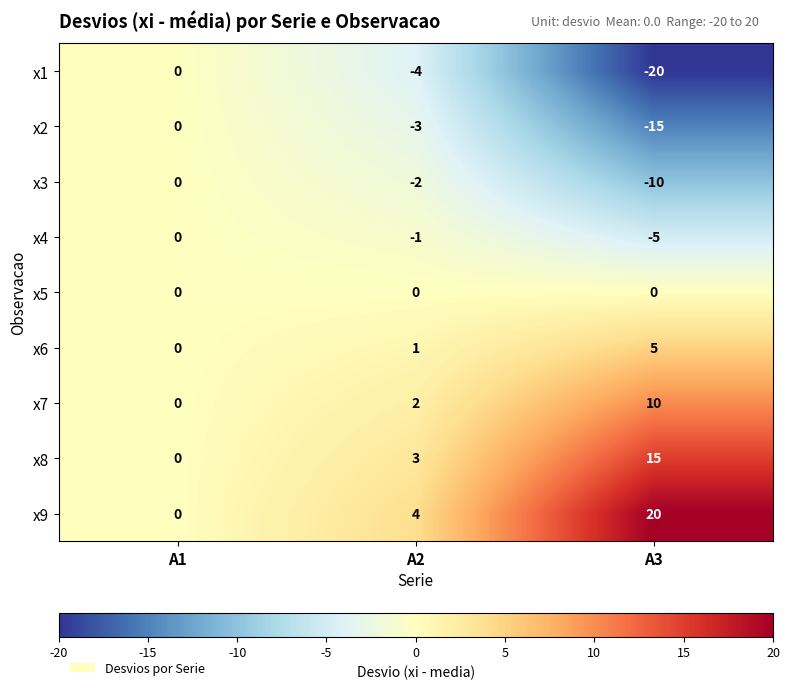

What is the spread (max minus min) of values at A3?

40